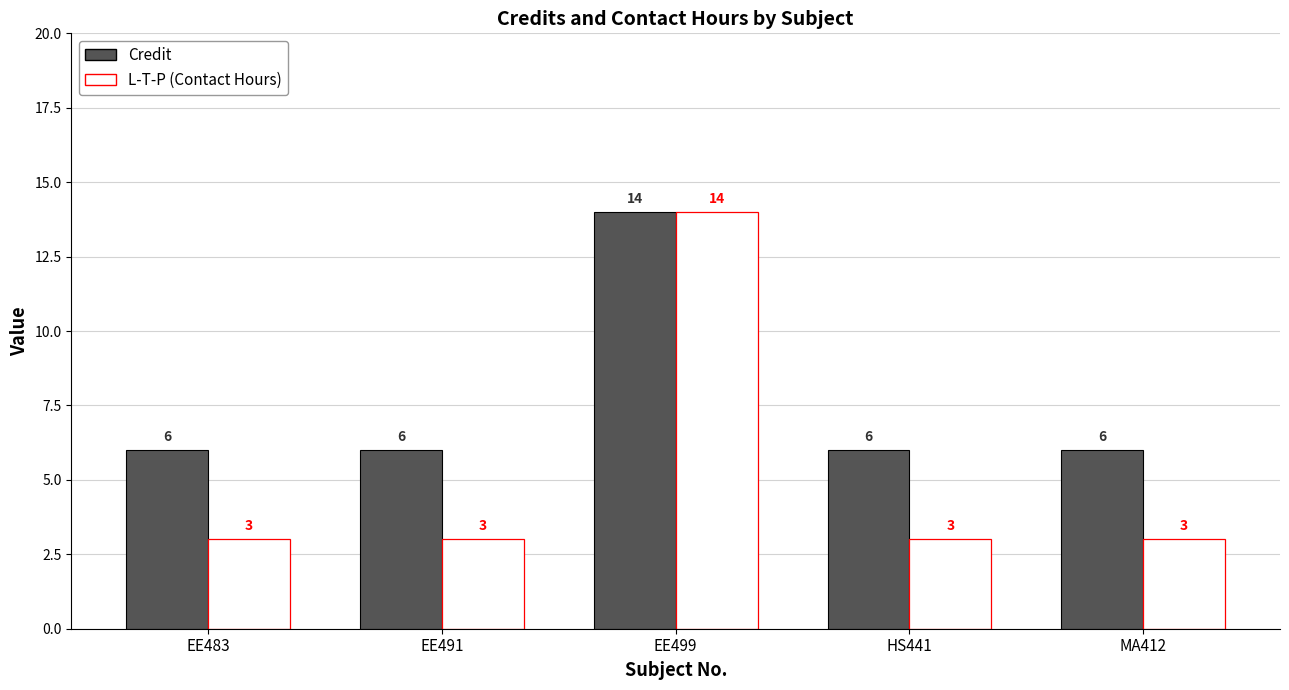

Is it true that L-T-P (Contact Hours) equals 3 at MA412?

True